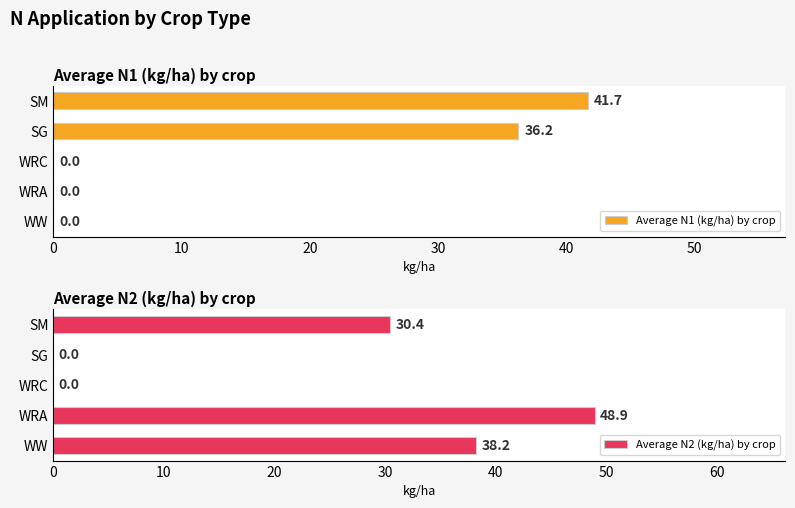

Which series has the largest range (max minus min)?

Average N2 (kg/ha) by crop